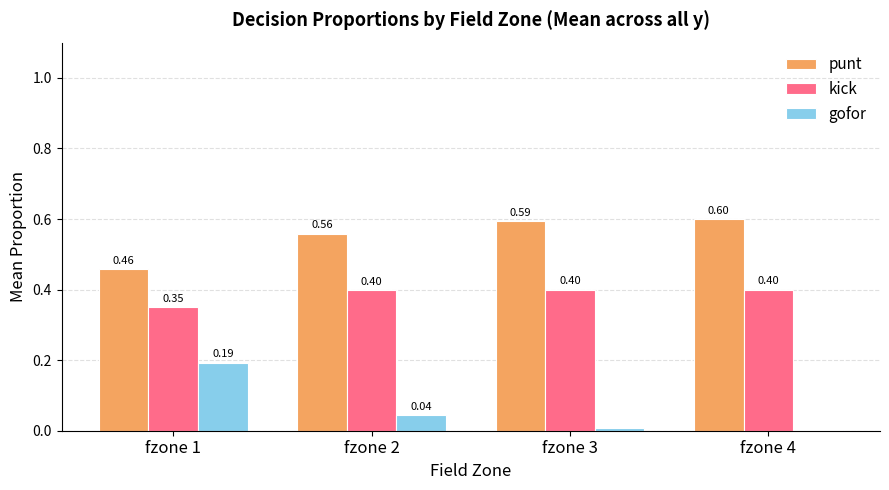

Which series has the largest total across all categories?

punt